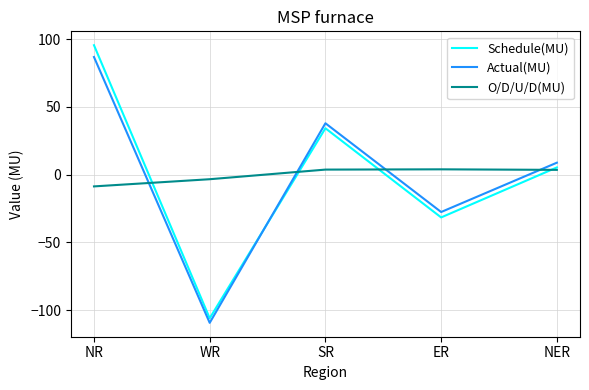

How many intersections are there between O/D/U/D(MU) and Actual(MU)?

4